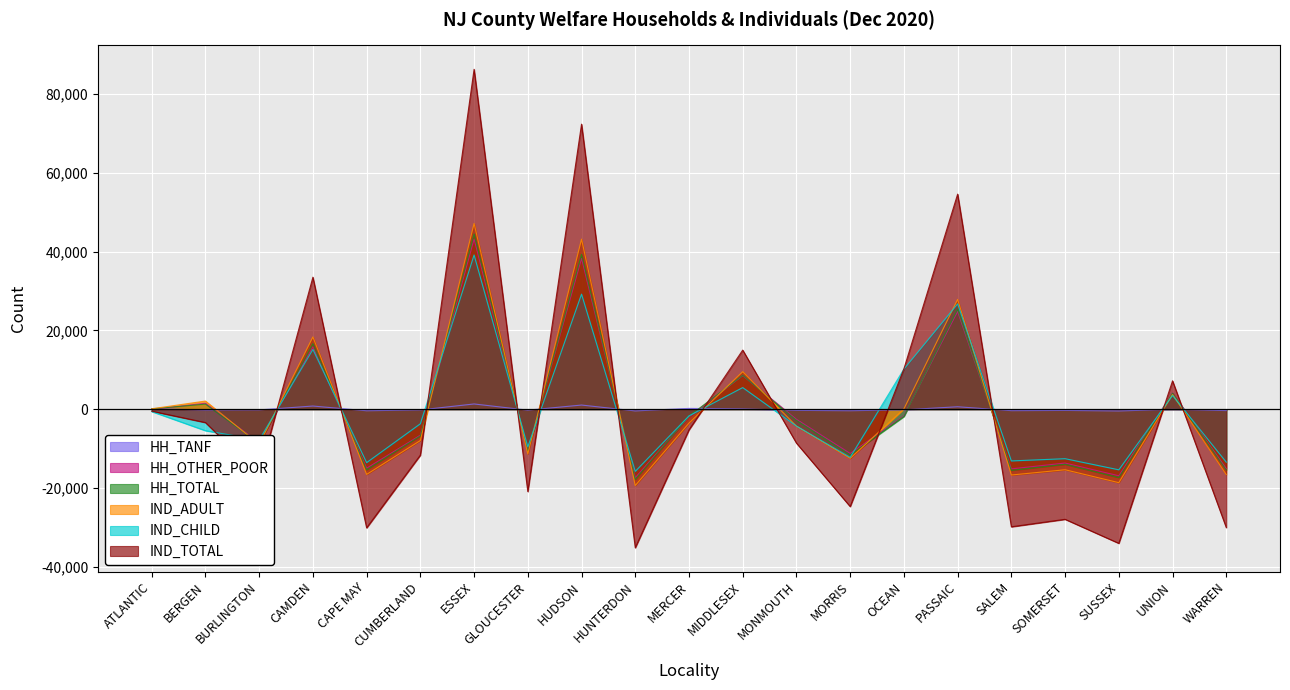

Is it true that HH_TOTAL equals -27319.8 at SUSSEX?

False